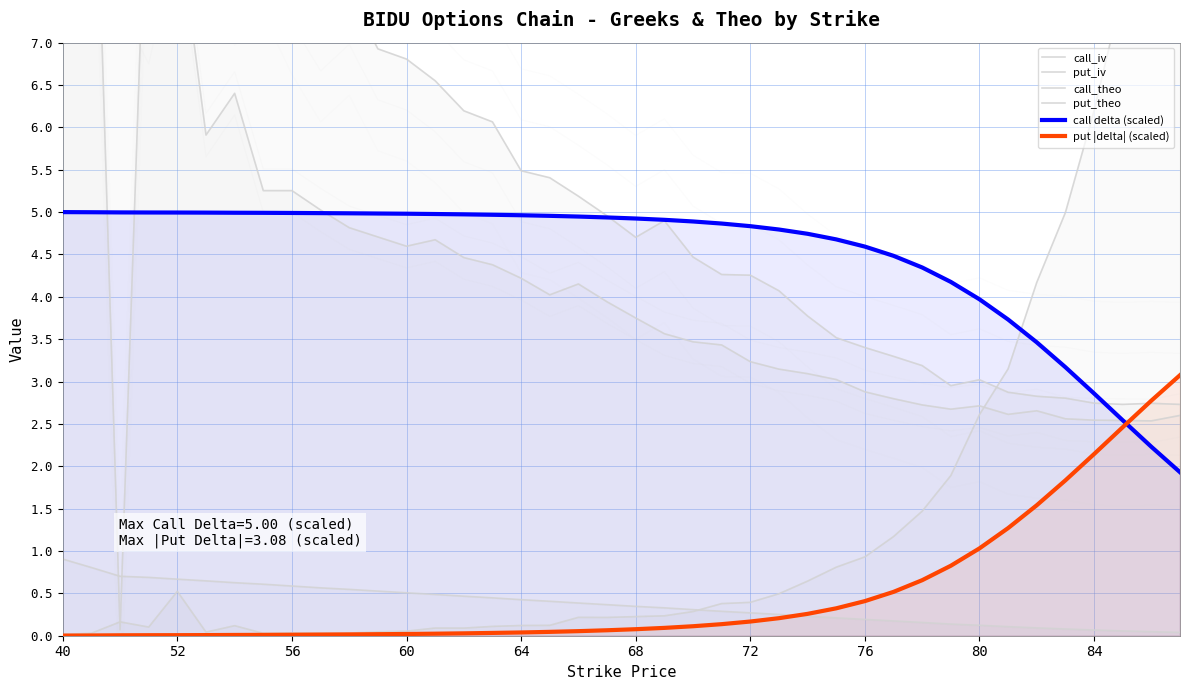

At how many categories does at least one series exceed 8?

9